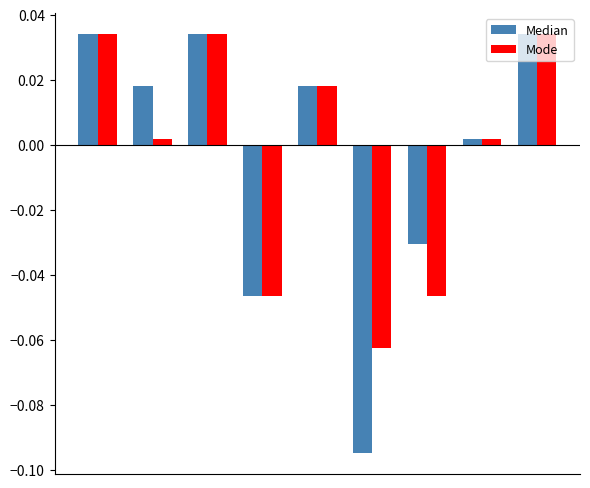

Count the number of data series in this chart.

2